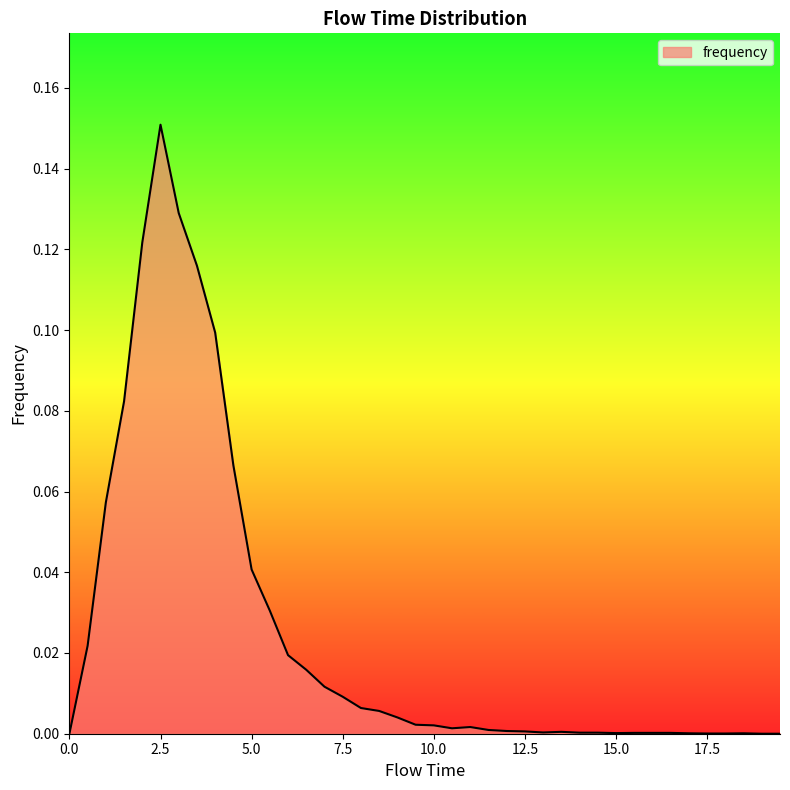

Where is the first local maximum?

2.5